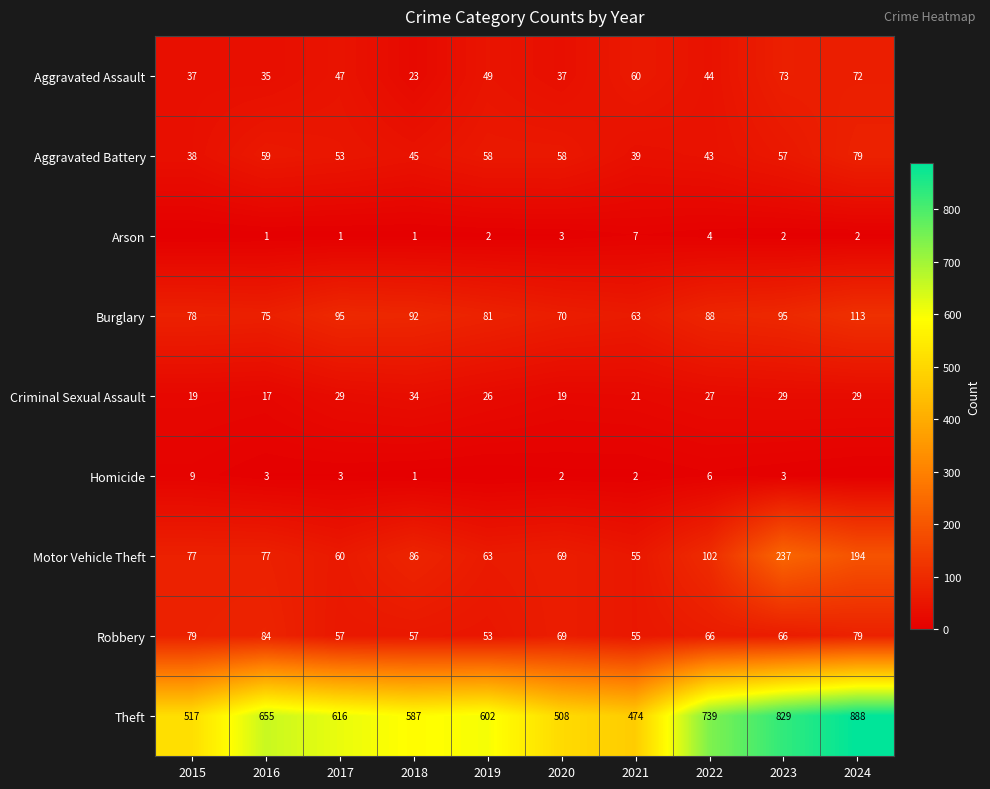

At which category is the sum across all series the highest?

2024